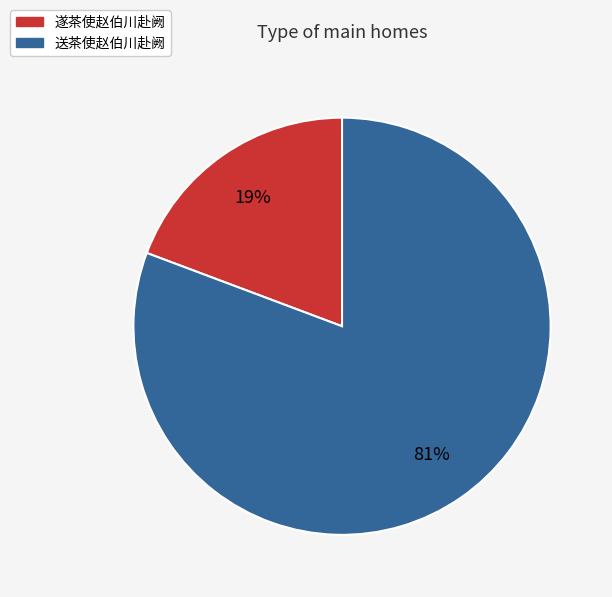

Approximately how many times larger is the value at 遂茶使赵伯川赴阙 compared to 送茶使赵伯川赴阙?

0.2